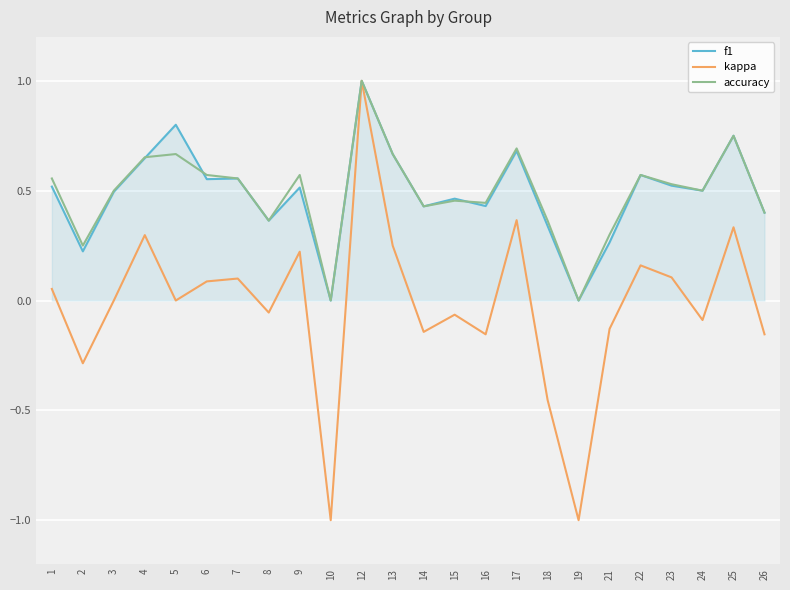

Is the value of accuracy at 14 greater than the value of kappa at 2?

Yes